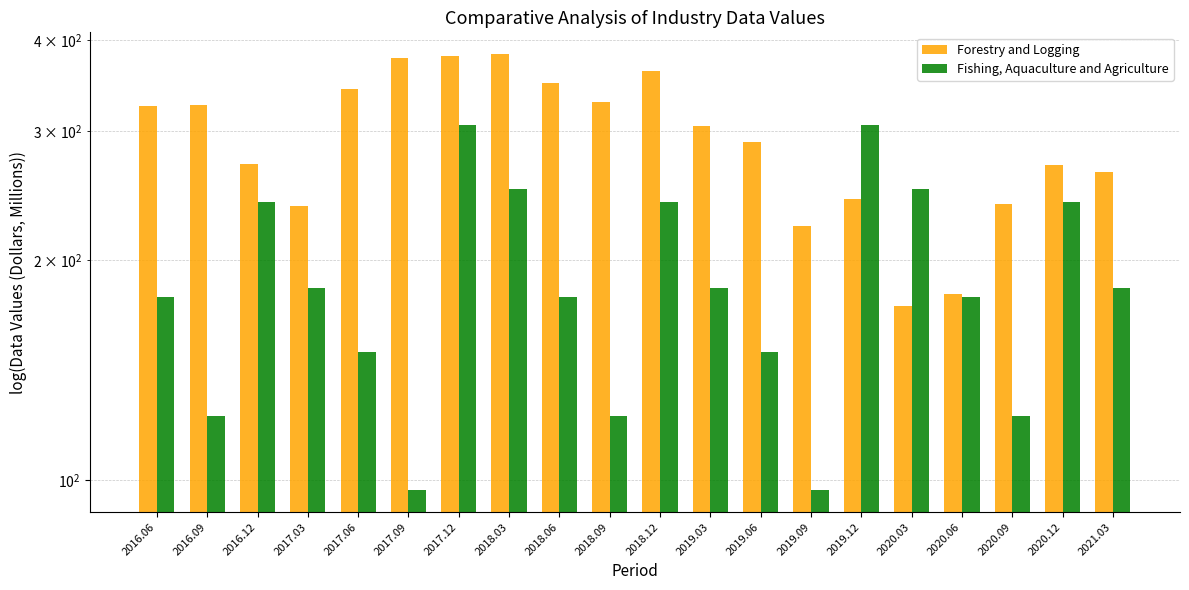

What position from the right is 2017.09?

15